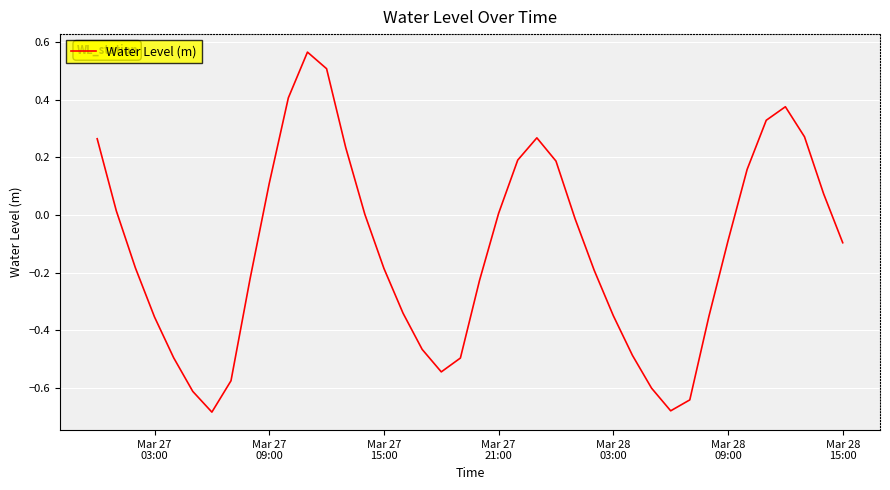

Is this an area chart (filled region under the line)?

No